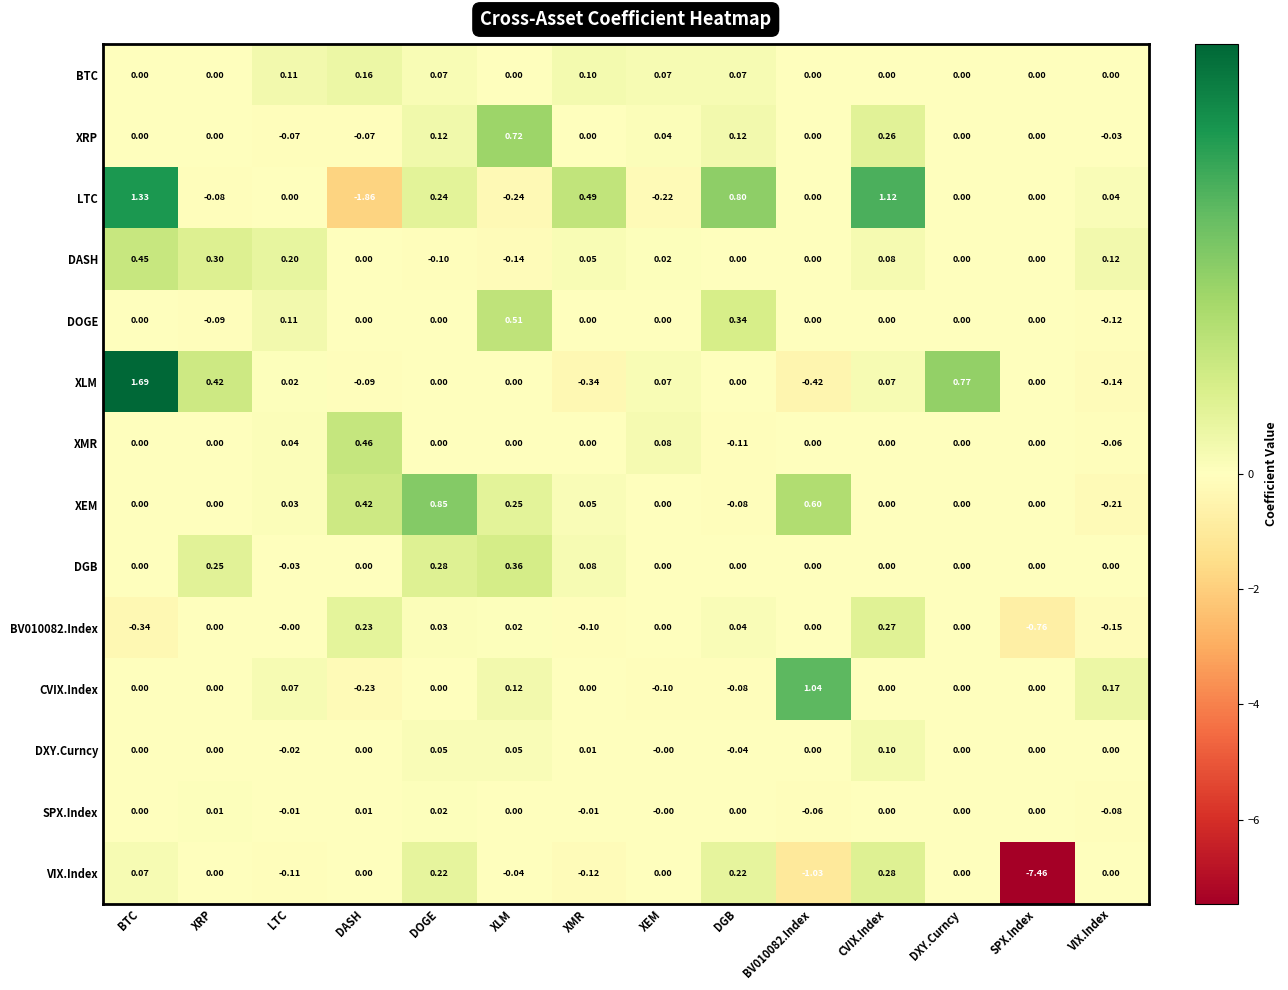

Which series has the largest range (max minus min)?

VIX.Index